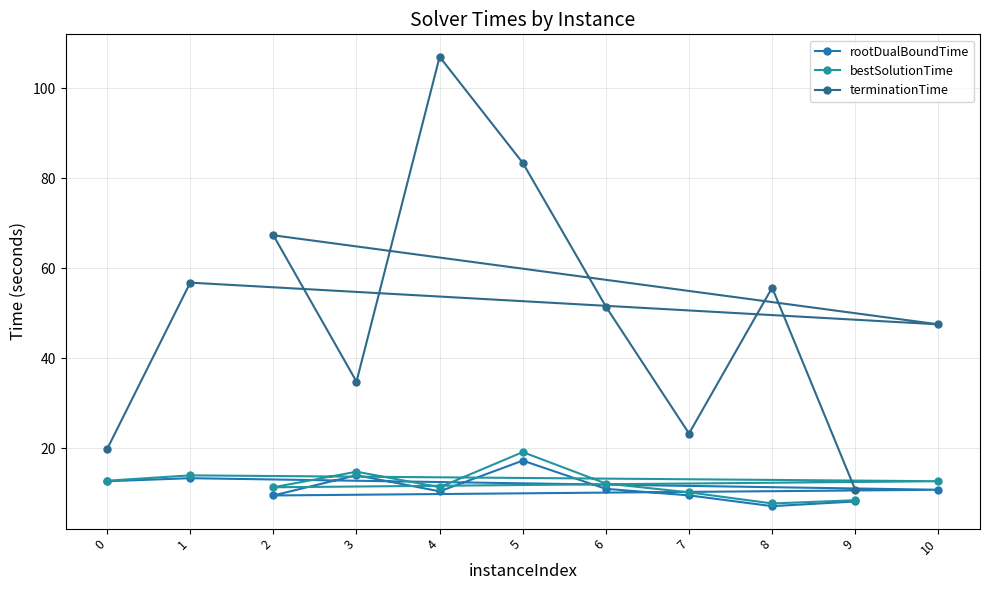

True or false: terminationTime has a value of 23.3 at 7.

True